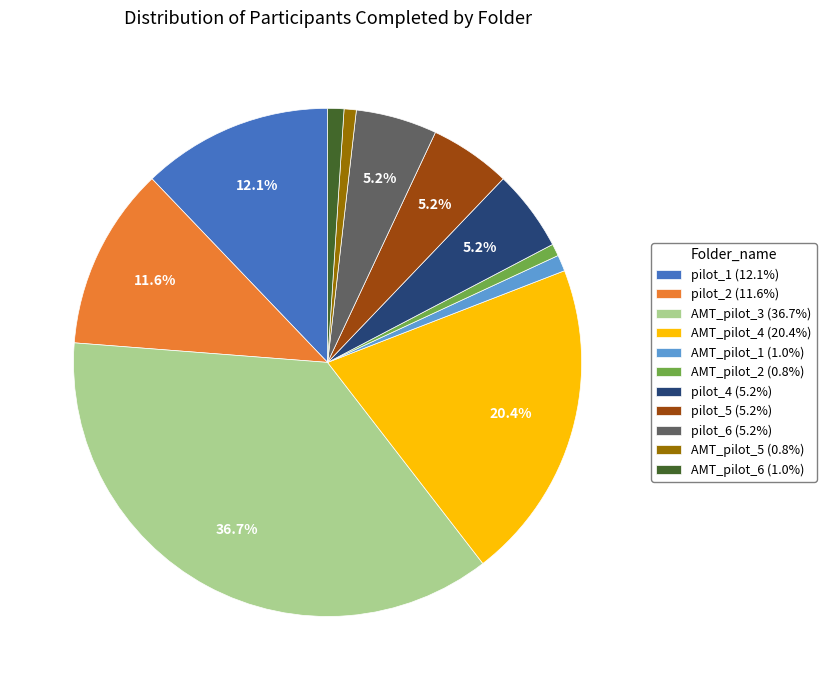

To the nearest percent, what is the average slice percentage?

9%